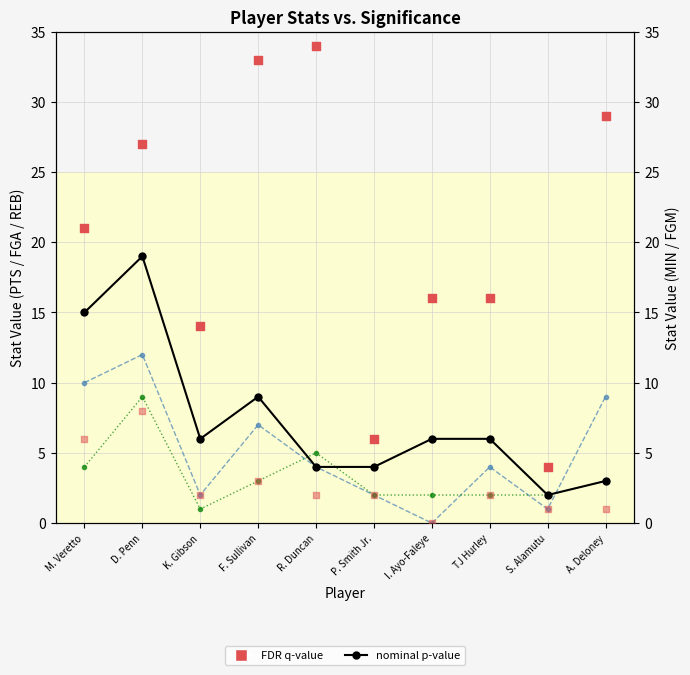

Which series contains the lowest Y value?

nominal p-value (FGA)